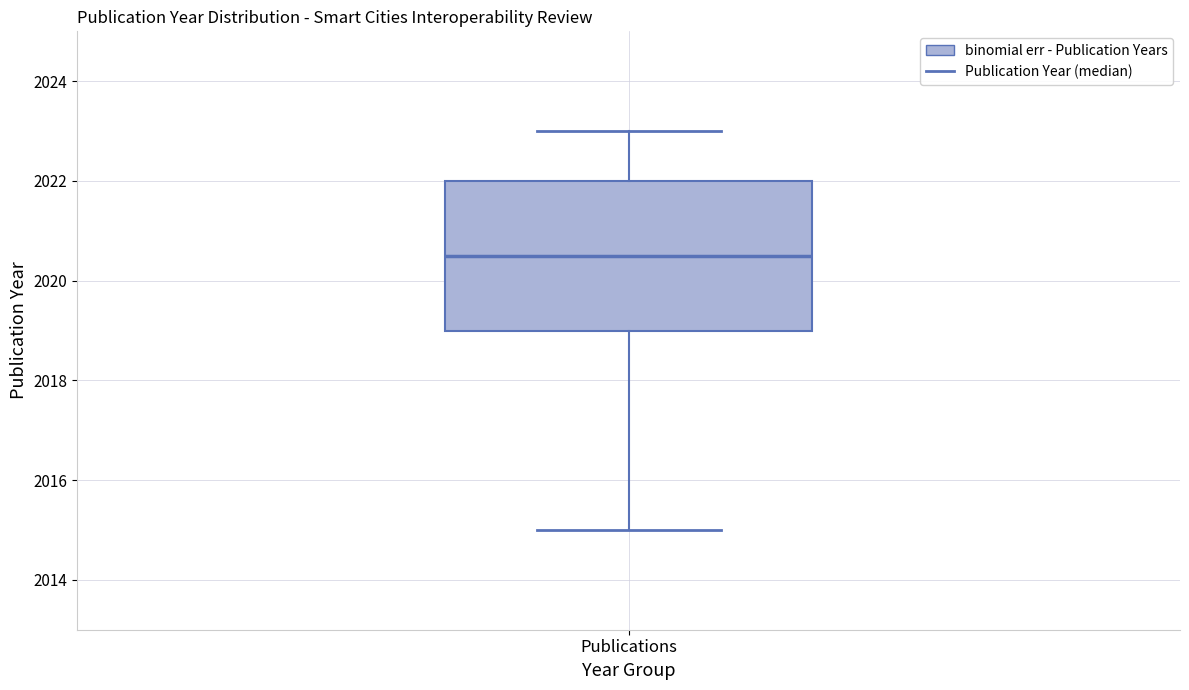

Transcribe this box plot: give where the median line is, the range the box spans, and where the two whiskers end, as read against the y-axis. The values are not printed on the chart, so give them approximately, as read against the axis.

median 2020.6, box 2019.0 to 2022.0, whiskers 2015.0 to 2023.0